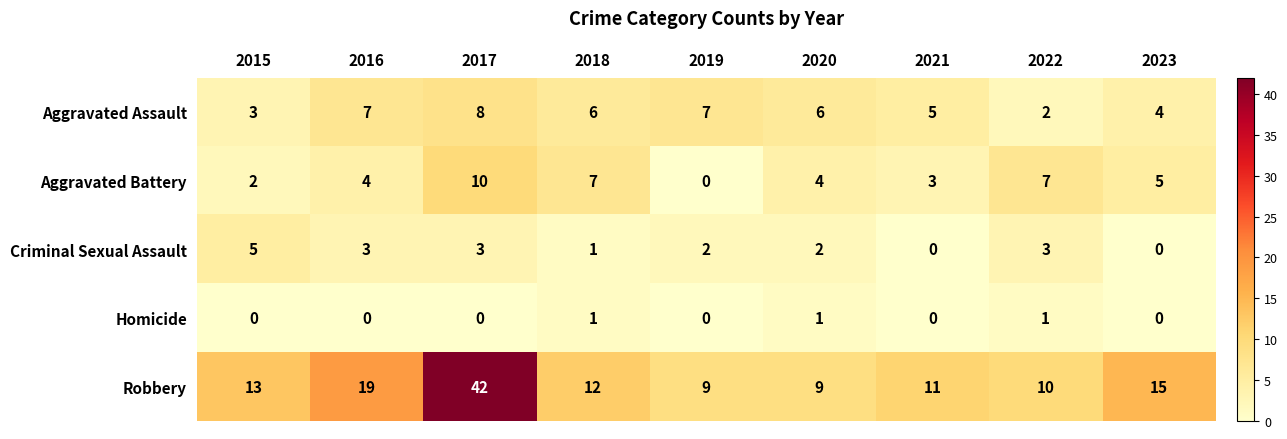

Is it true that Homicide equals 1 at 2015?

False